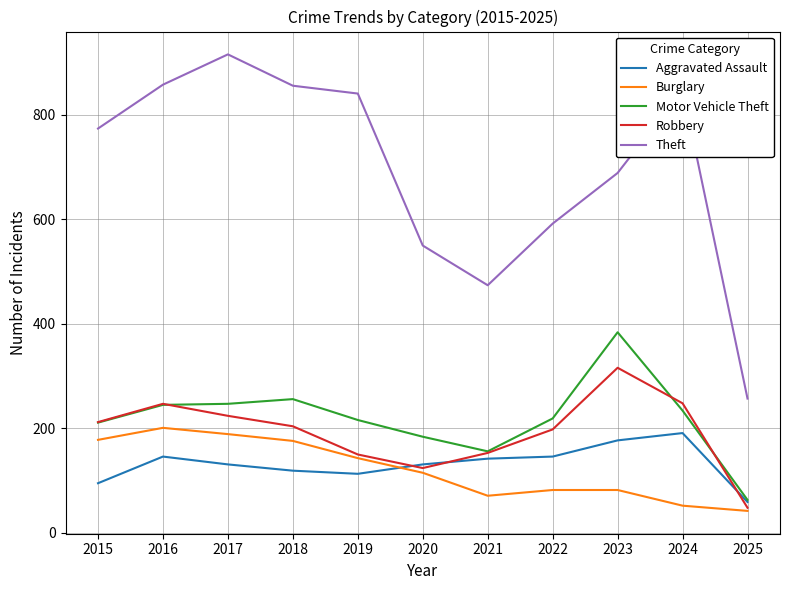

What is the approximate value of Motor Vehicle Theft at 2020?

184